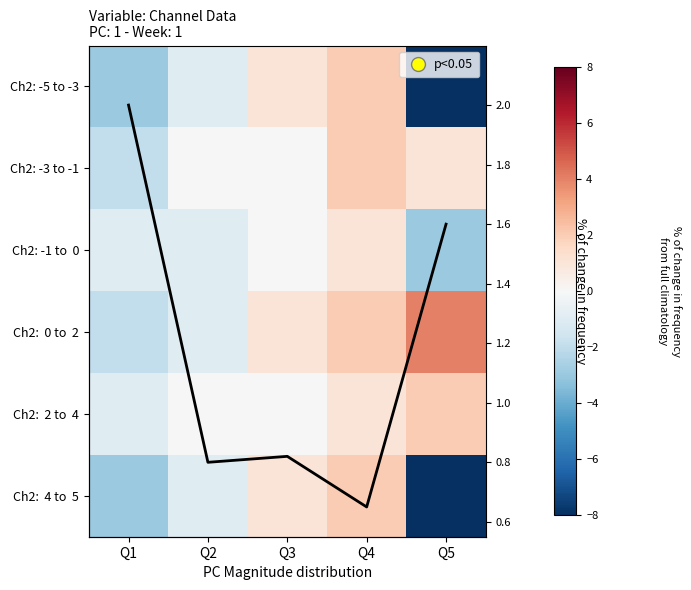

Which category has the lowest value in the Ch2: -5 to -3 series?

Q5